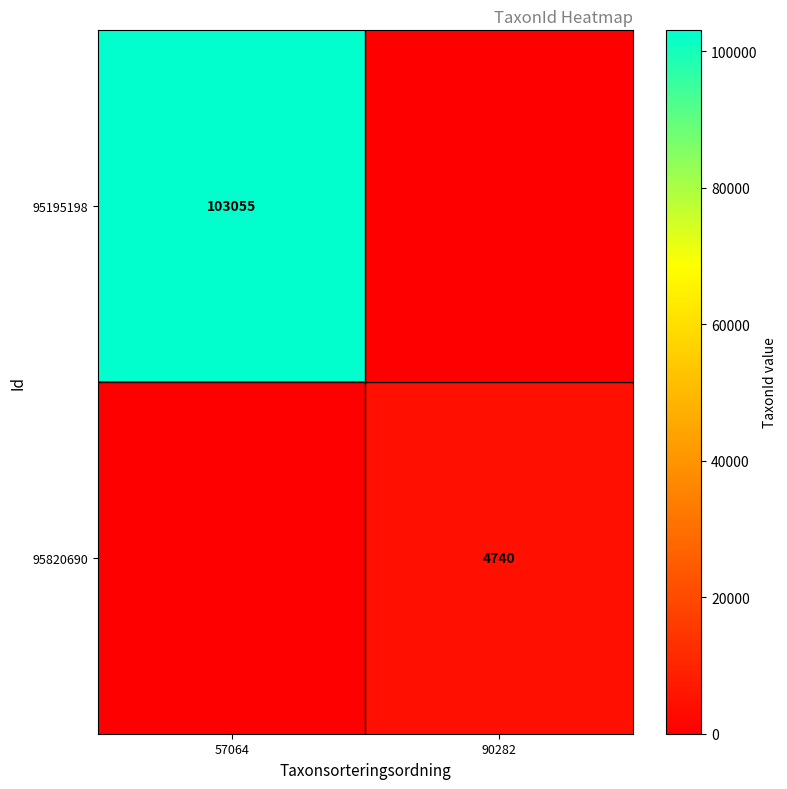

The value of 95820690 at 90282 is 4740. True or false?

True